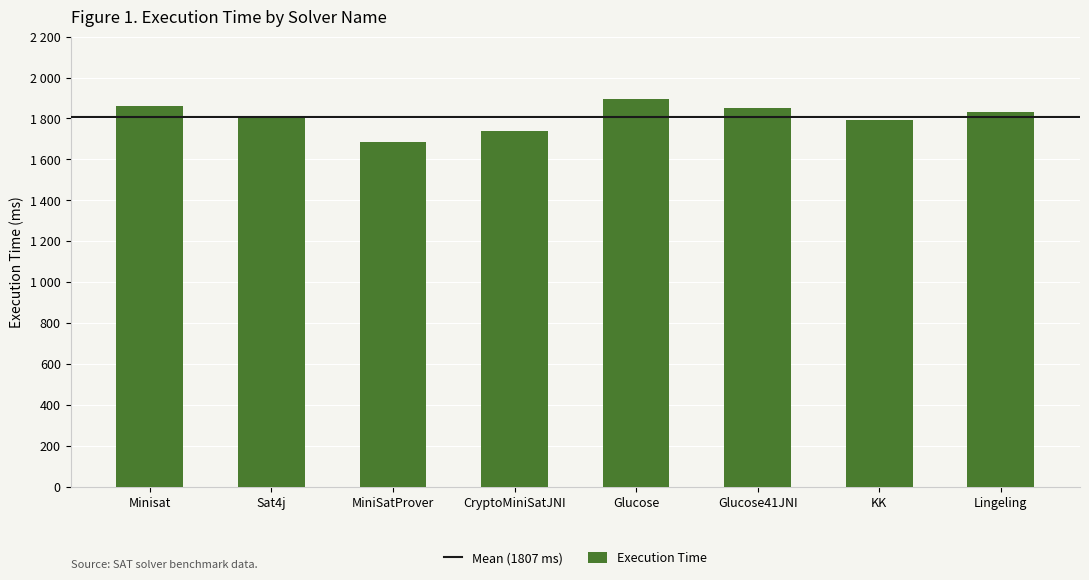

Reading left to right, extract all data points from this chart.

1863	1803	1683	1737	1895	1852	1791	1833